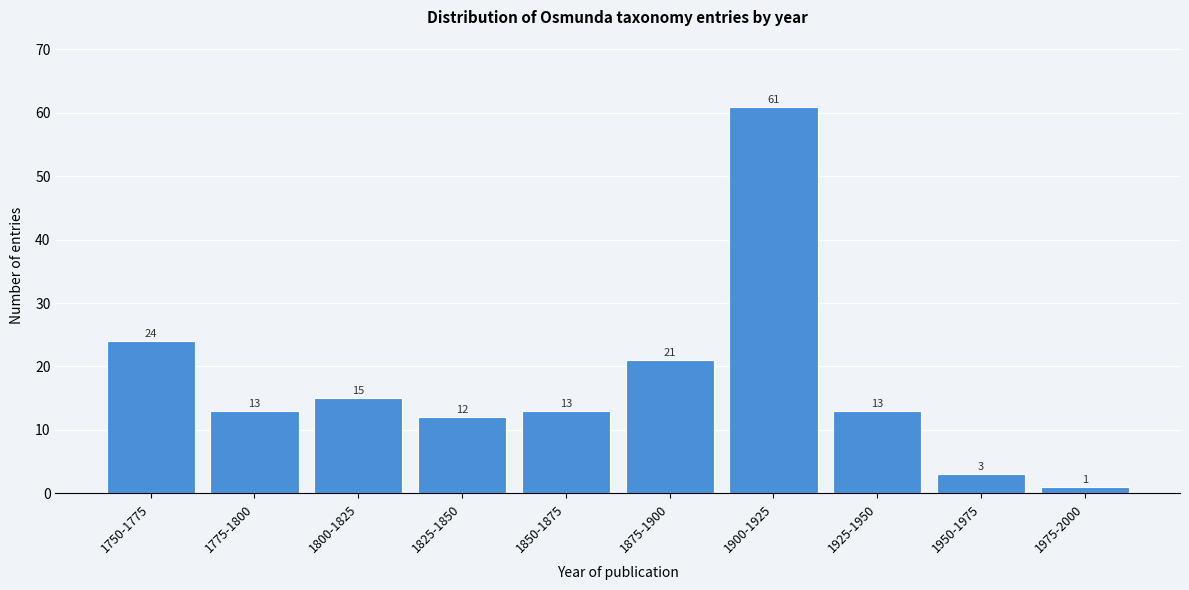

Reading left to right, transcribe all the data shown in this chart.

1750-1775=24	1775-1800=13	1800-1825=15	1825-1850=12	1850-1875=13	1875-1900=21	1900-1925=61	1925-1950=13	1950-1975=3	1975-2000=1